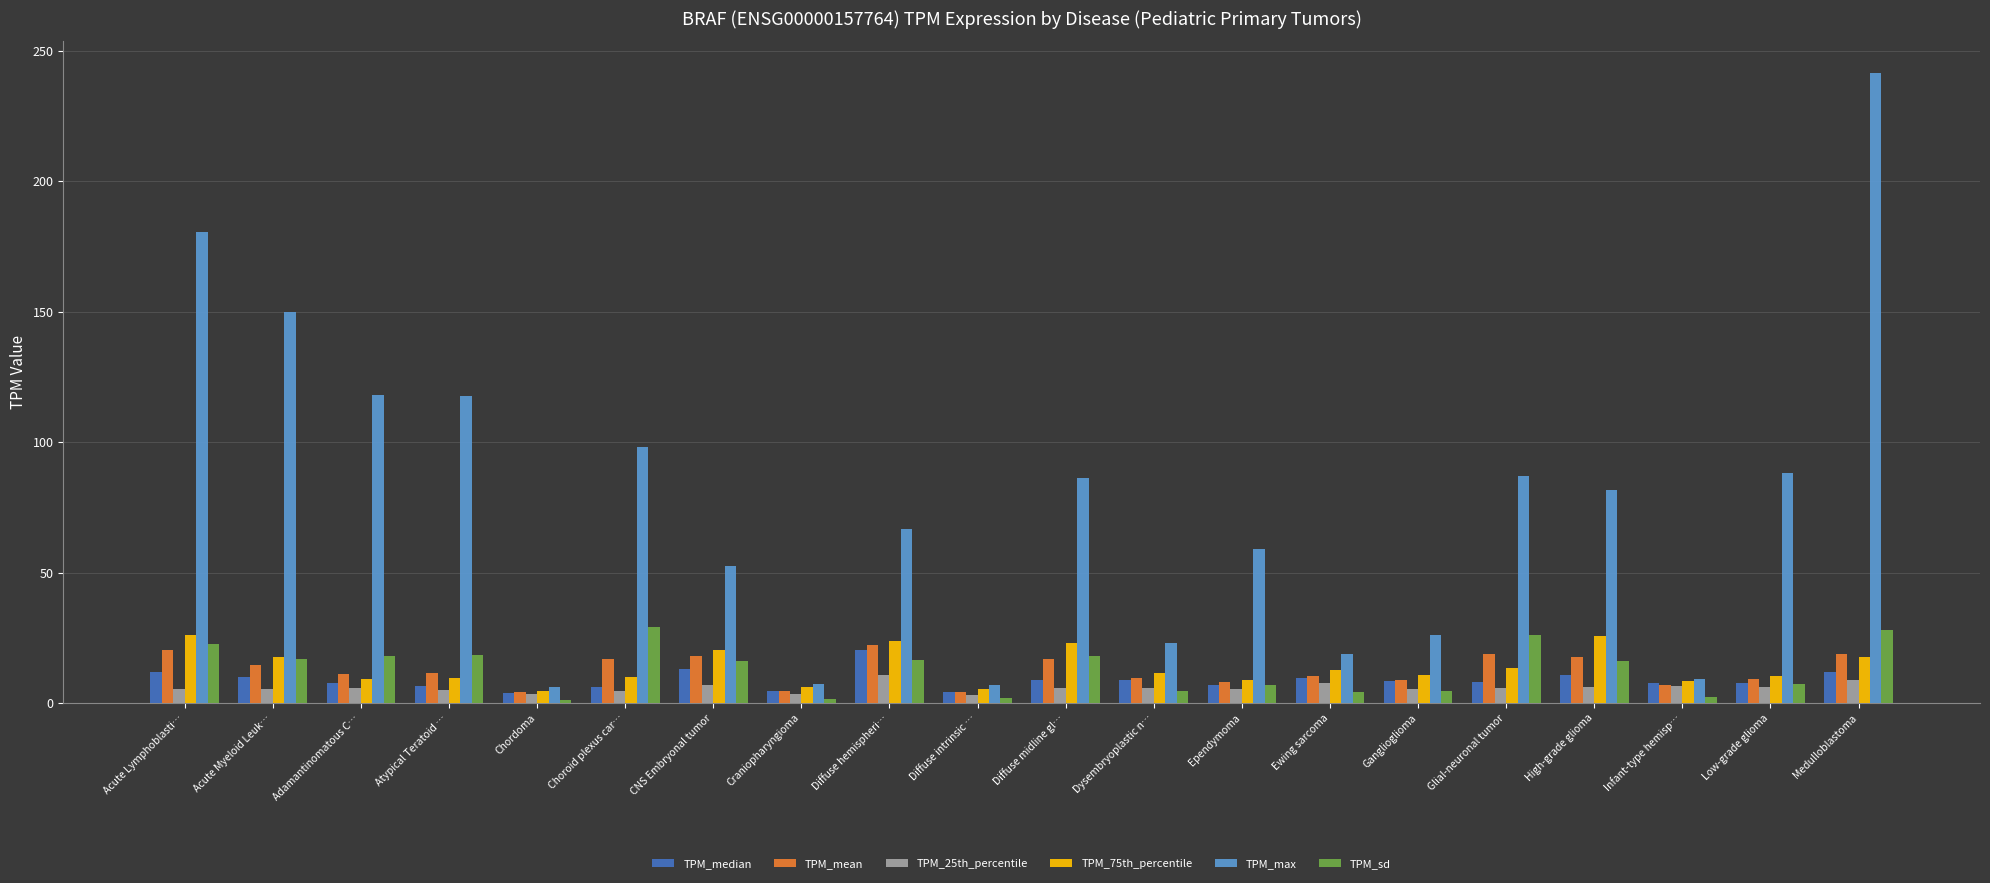

What position from the right is Dysembryoplastic n…?

9